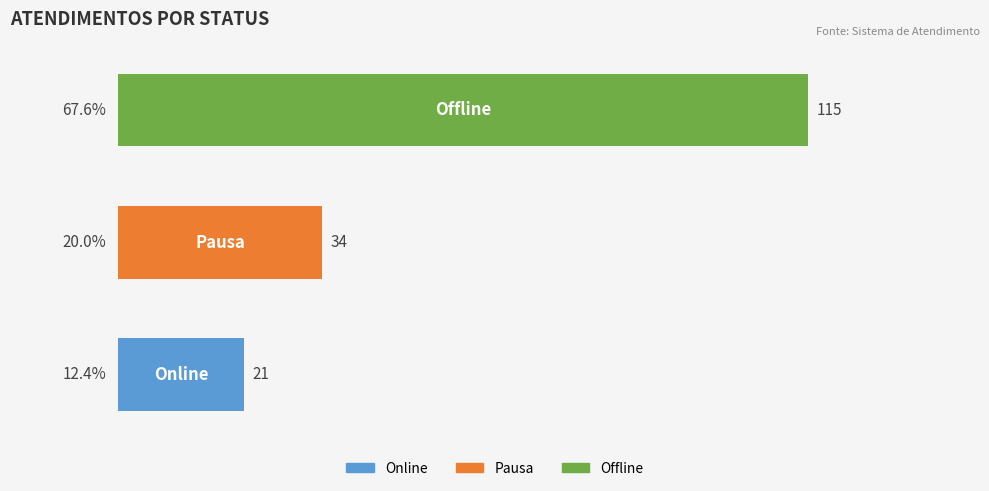

How many values are between 21 and 115?

3